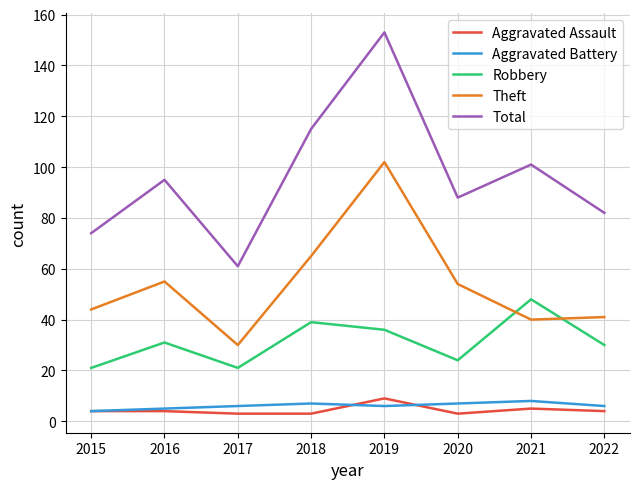

Reading left to right, transcribe all the data shown in this chart.

Aggravated Assault: 4	4	3	3	9	3	5	4
Aggravated Battery: 4	5	6	7	6	7	8	6
Robbery: 21	31	21	39	36	24	48	30
Theft: 44	55	30	65	102	54	40	41
Total: 74	95	61	115	153	88	101	82